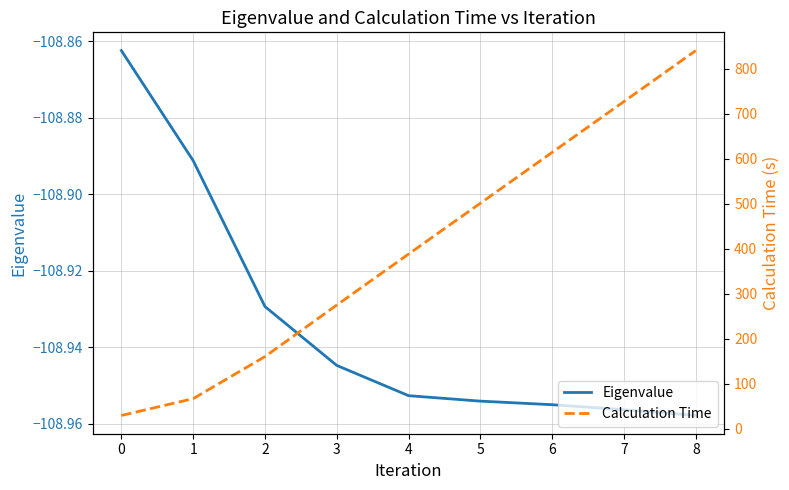

Reading left to right, list all the values displayed in this chart.

Eigenvalue: 0=-108.9	1=-108.9	2=-108.9	3=-108.9	4=-109.0	5=-109.0	6=-109.0	7=-109.0	8=-109.0
Calculation Time: 0=29.7	1=67.1	2=160.7	3=275.2	4=388.5	5=501.5	6=614.6	7=727.6	8=840.9